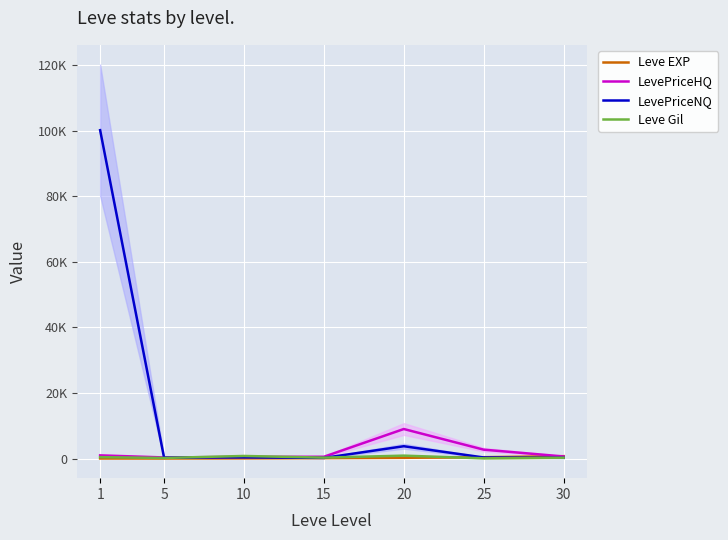

What is the difference between the Leve Gil values at 20 and 25?

820